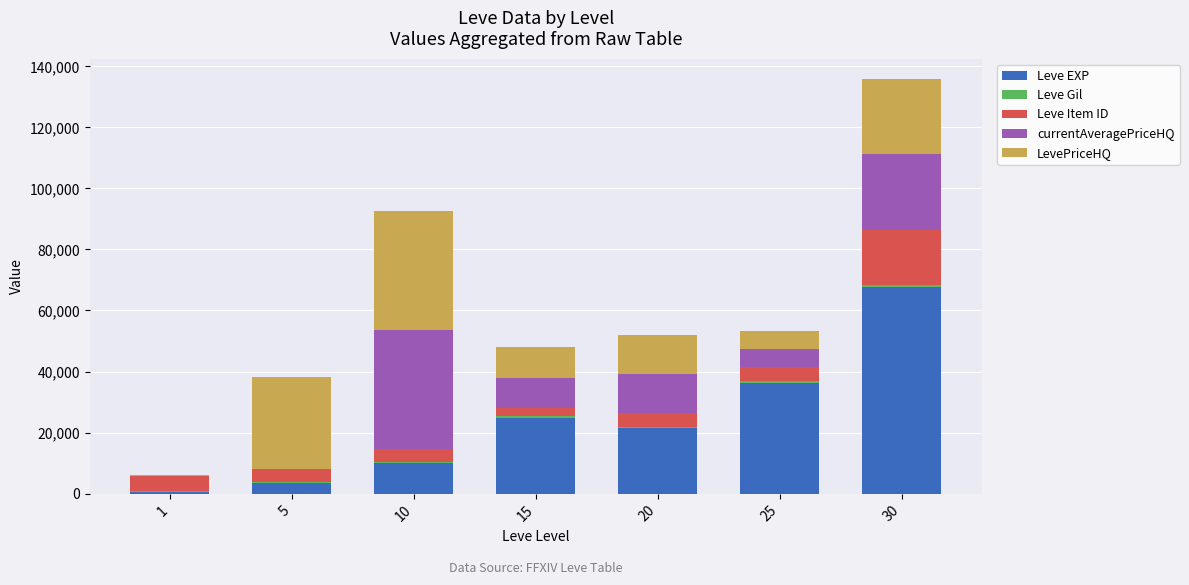

What is the highest value of the Leve EXP series?

67730